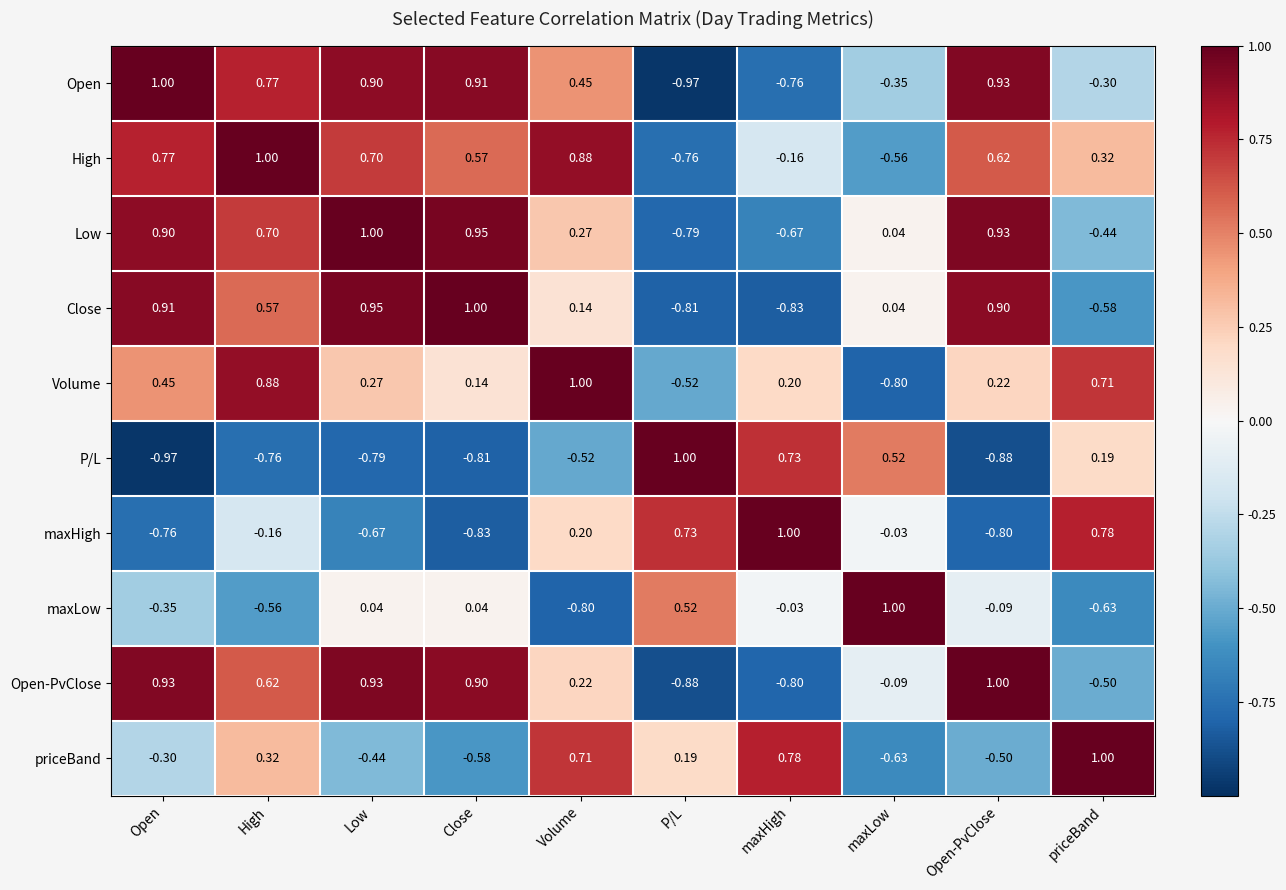

Count the number of data series in this chart.

10